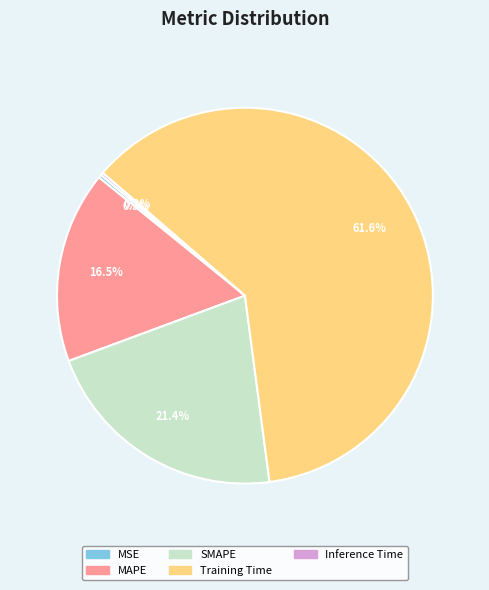

Which slice is the largest?

Training Time